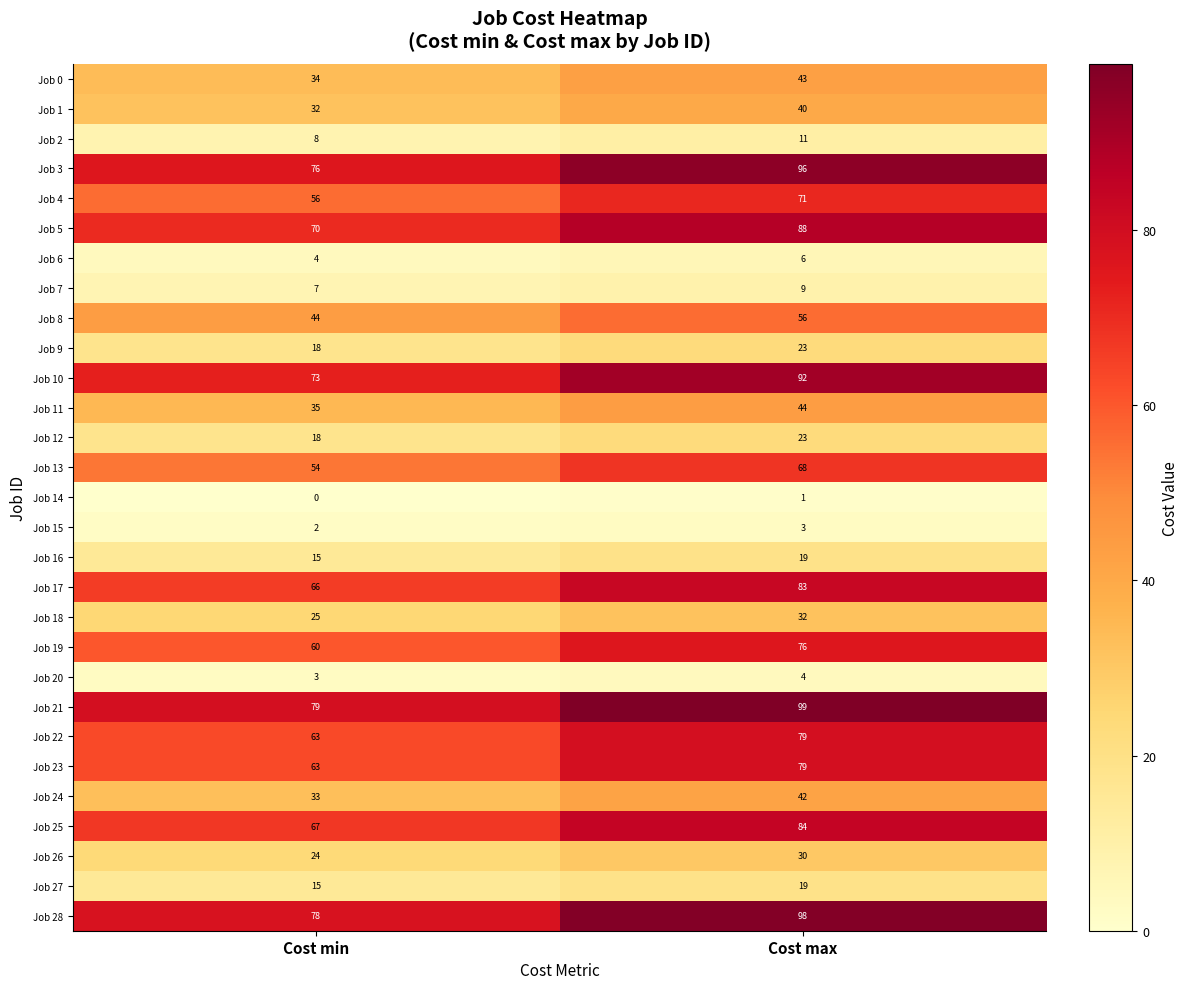

What is the sum of all Job 15 values?

5